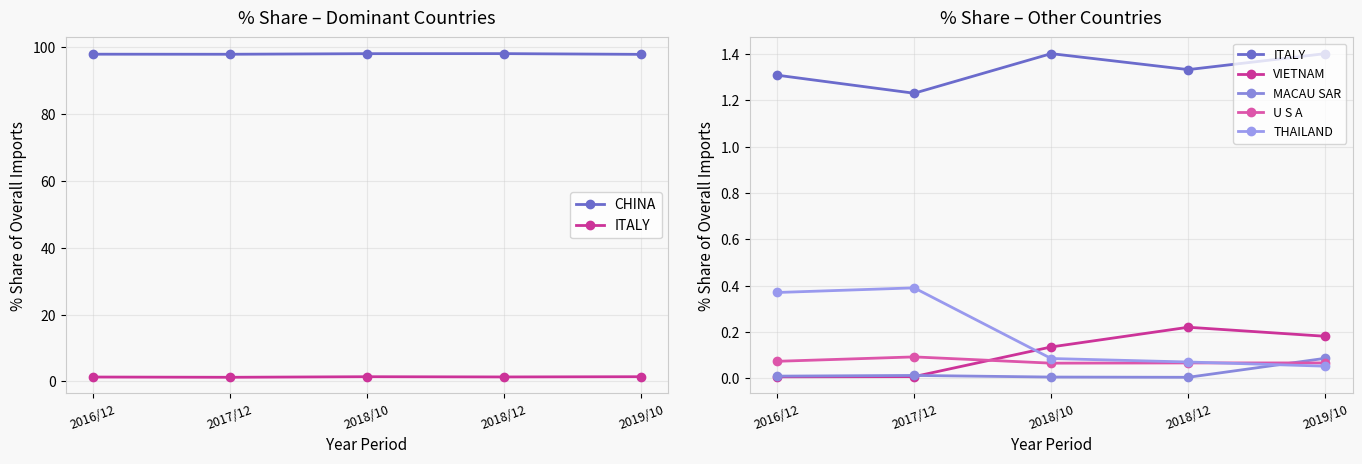

What are all the series names shown in the legend?

CHINA, ITALY, VIETNAM, MACAU SAR, U S A, THAILAND